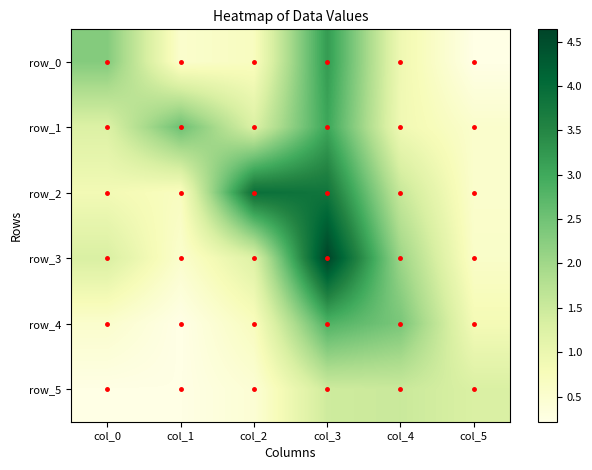

The value of row_4 at col_3 is 2.8. True or false?

True